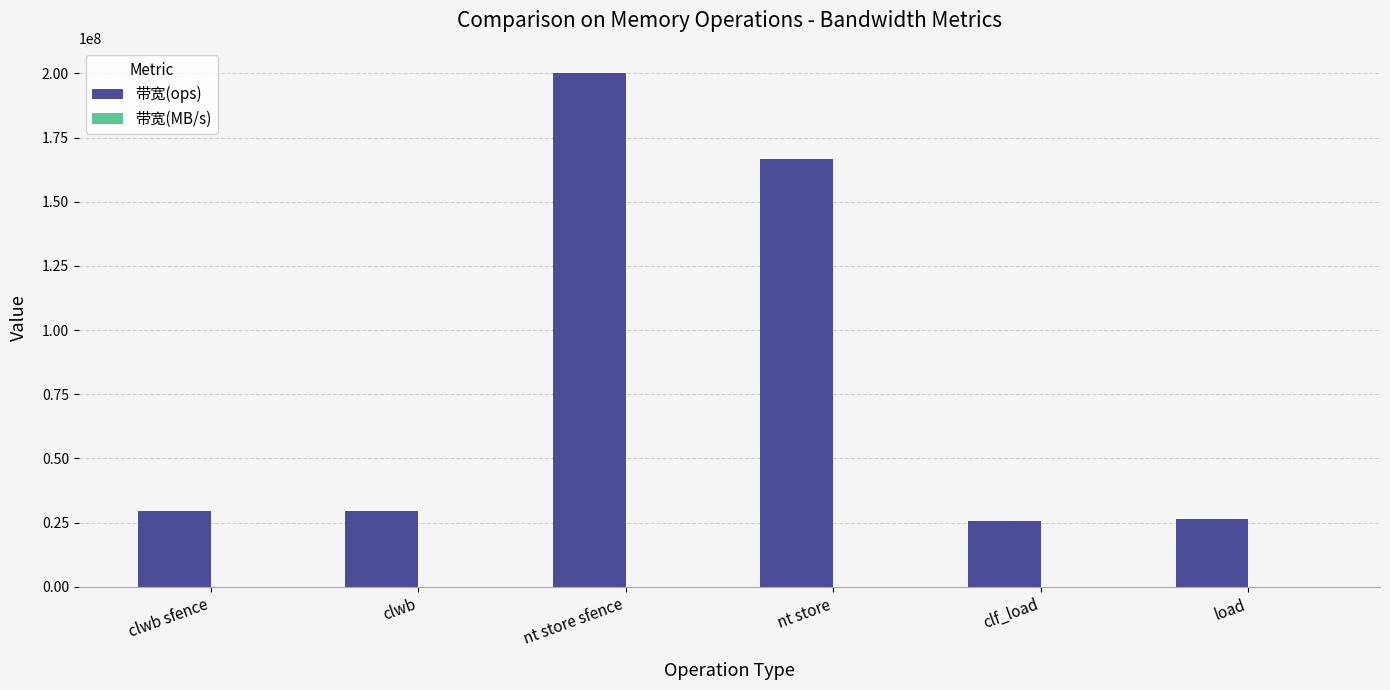

Which series has the largest total across all categories?

带宽(ops)